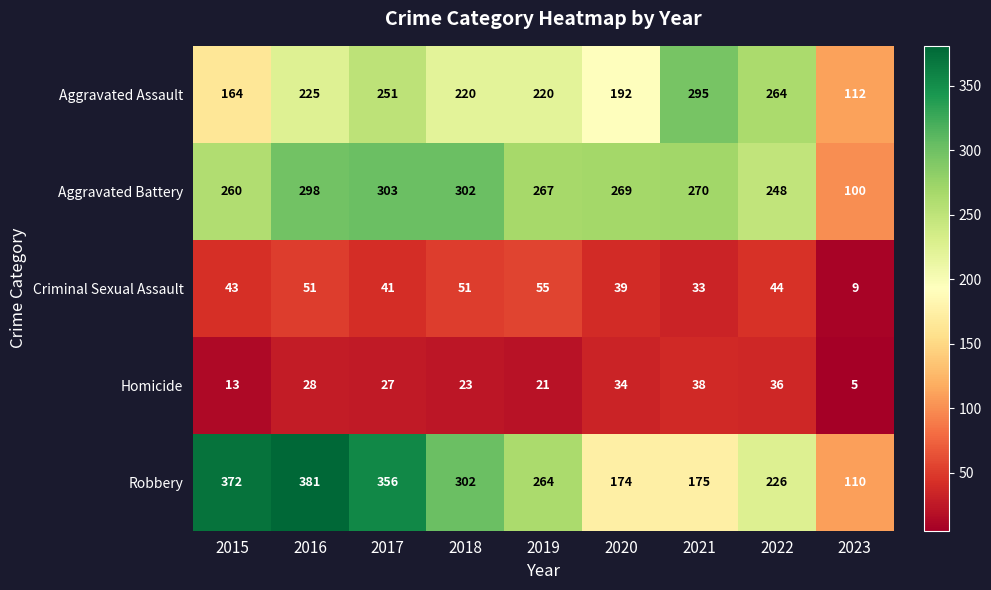

Between 2017 and 2022, which series saw the biggest shift?

Robbery